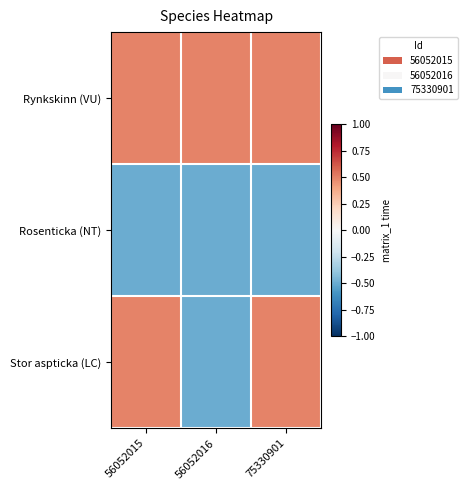

At how many categories does at least one series exceed 0?

3